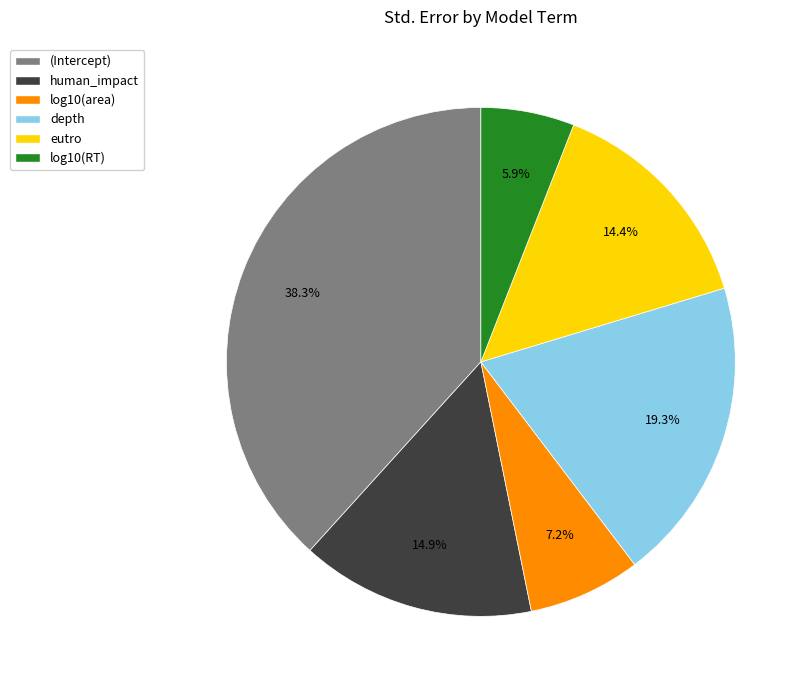

To the nearest percent, what percentage of the pie is log10(RT)?

6%